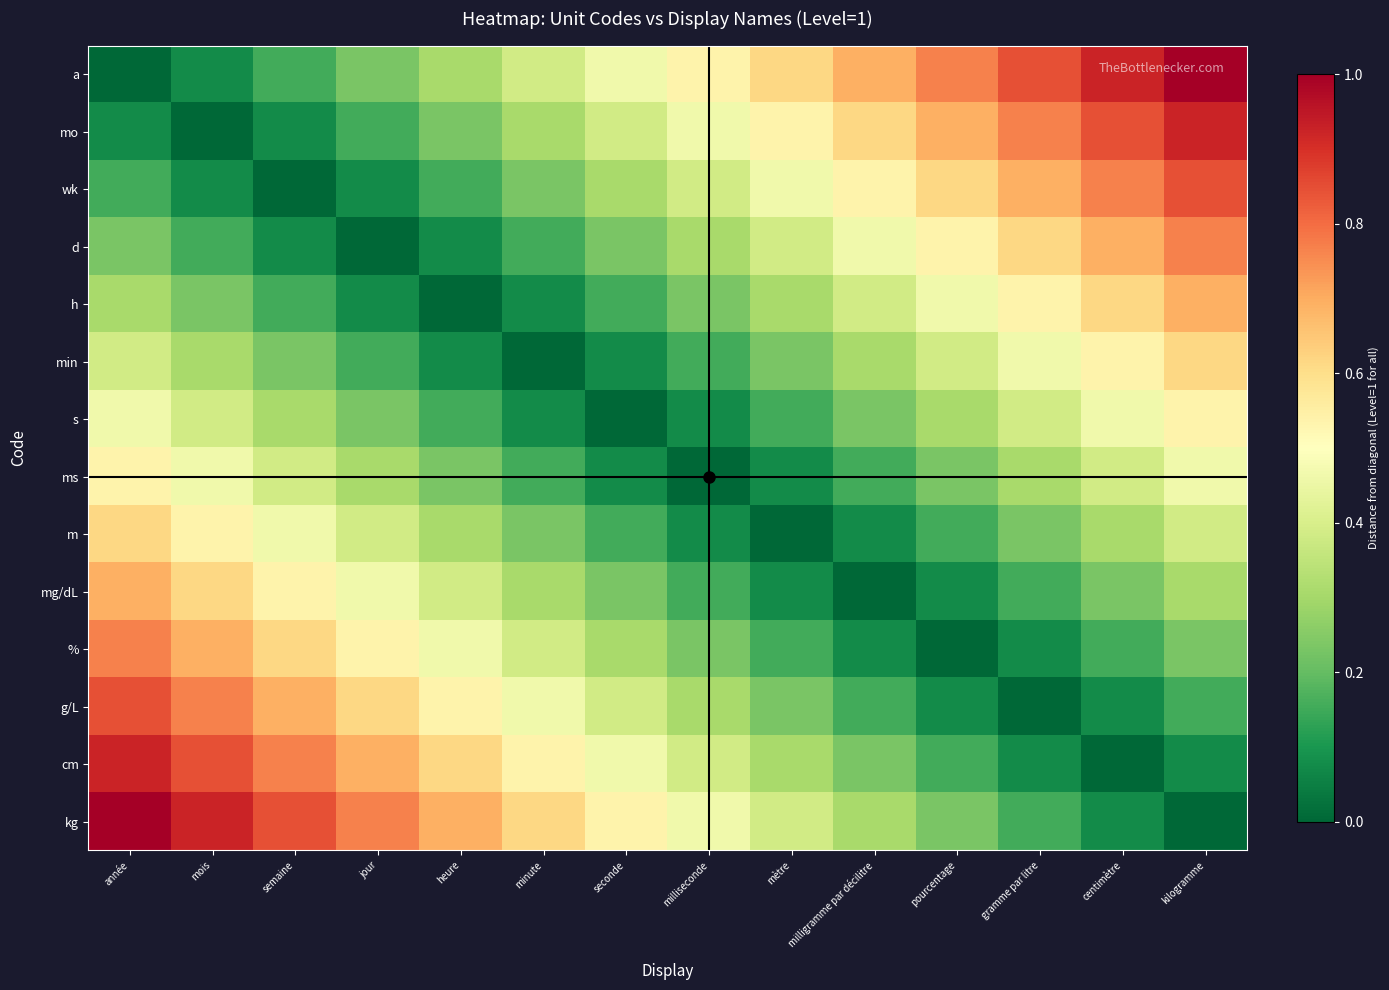

Which series has the largest range (max minus min)?

a